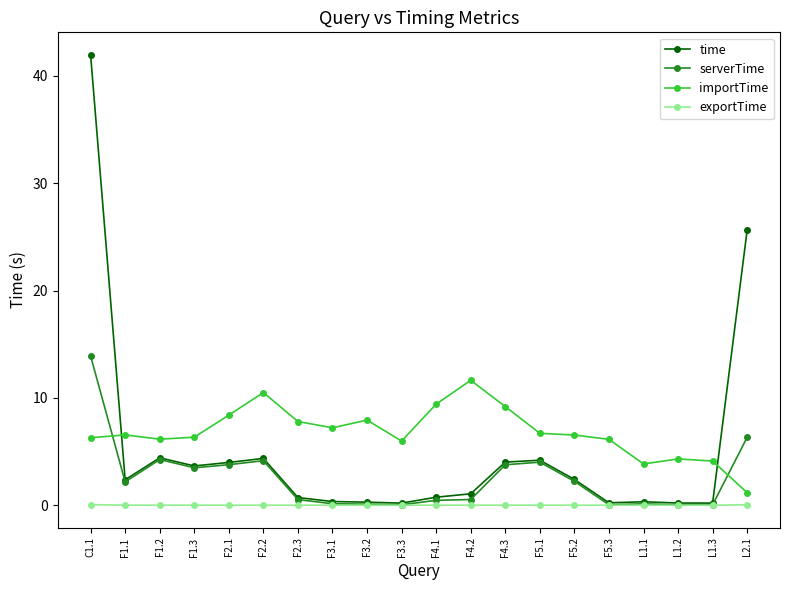

What is the value of the serverTime point at the 9th from the left?

0.1